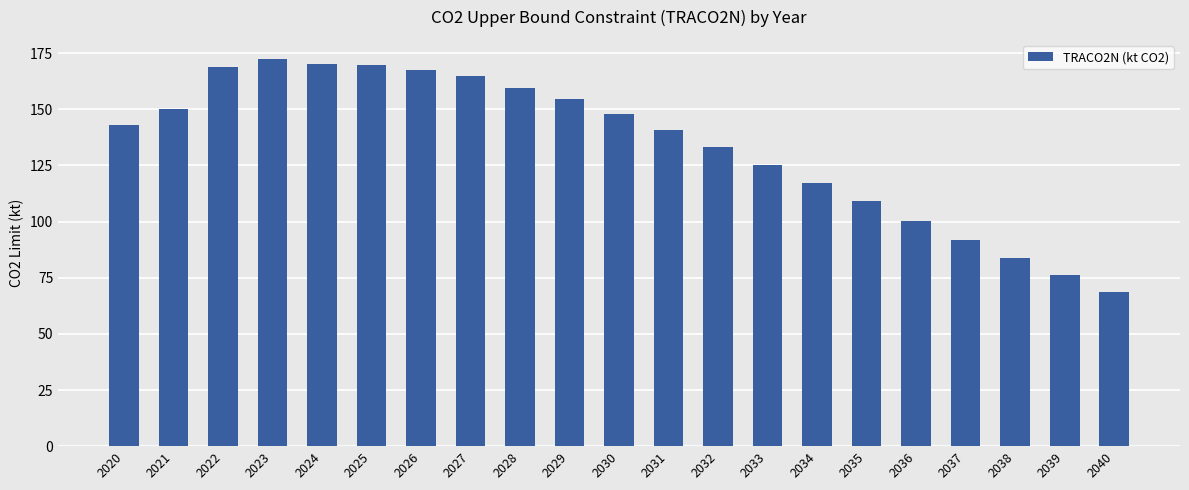

What is the average value?

134.1